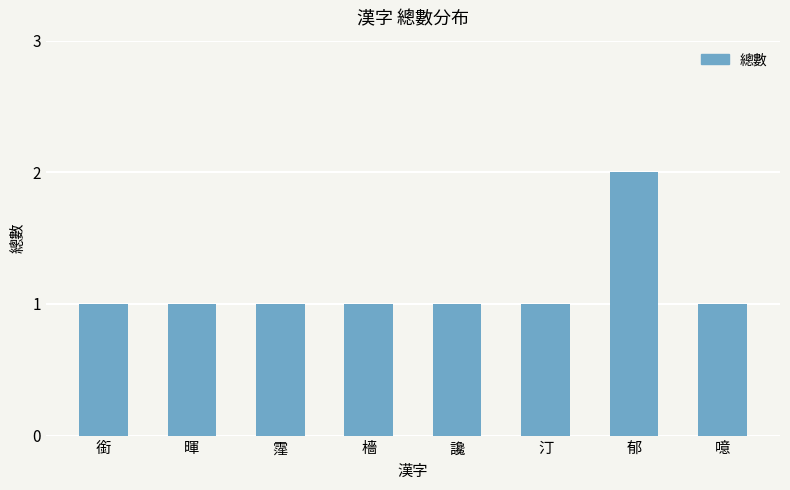

What is the greatest value displayed?

2